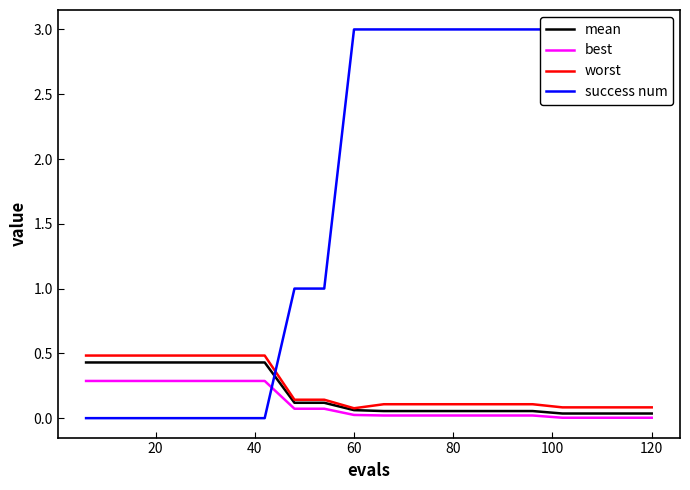

Is it true that mean equals 0.0 at 140?

False